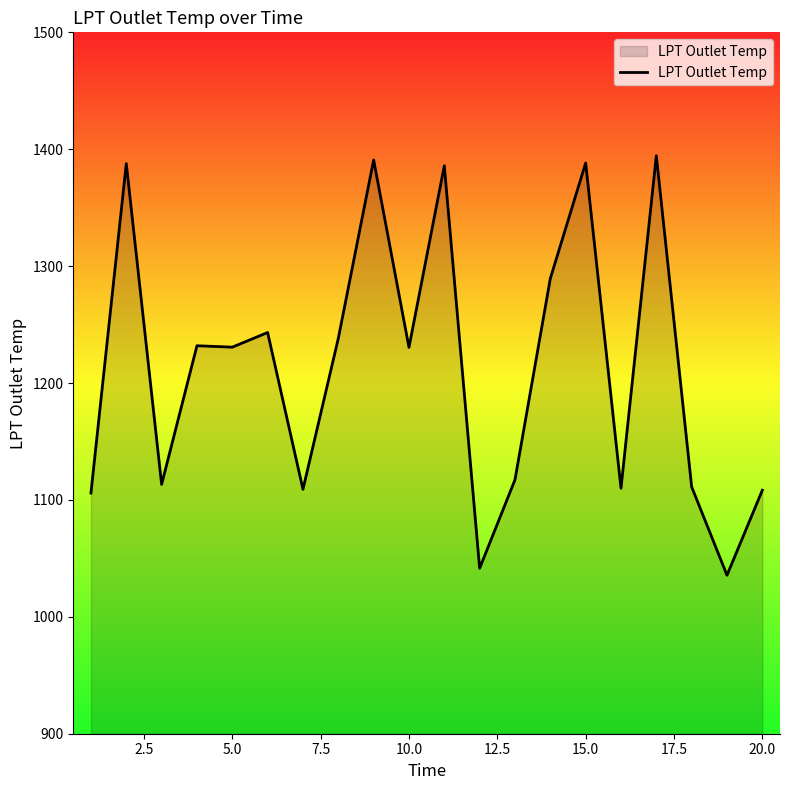

How many series are shown in this chart?

1